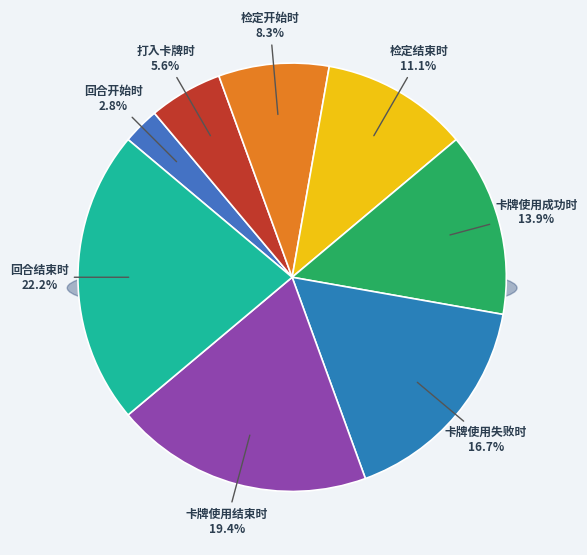

Between 卡牌使用结束时 and 检定开始时, which is larger?

卡牌使用结束时